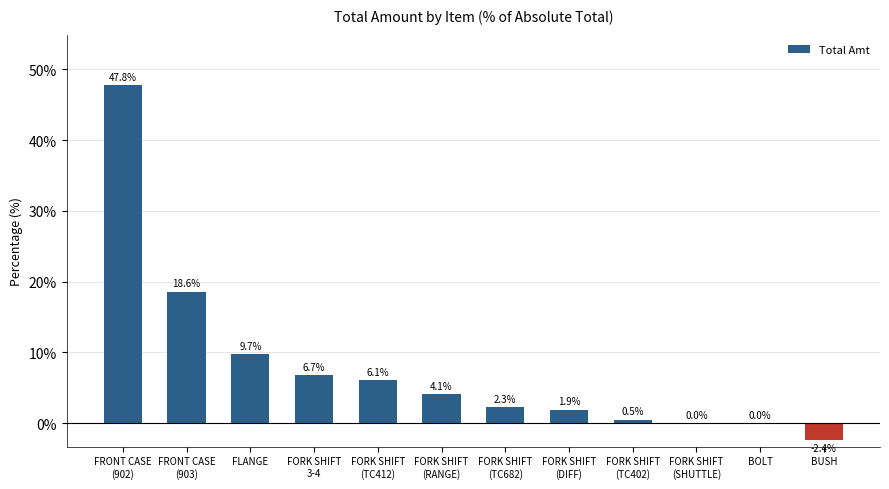

Which category has the highest value across all series?

FRONT CASE
(902)